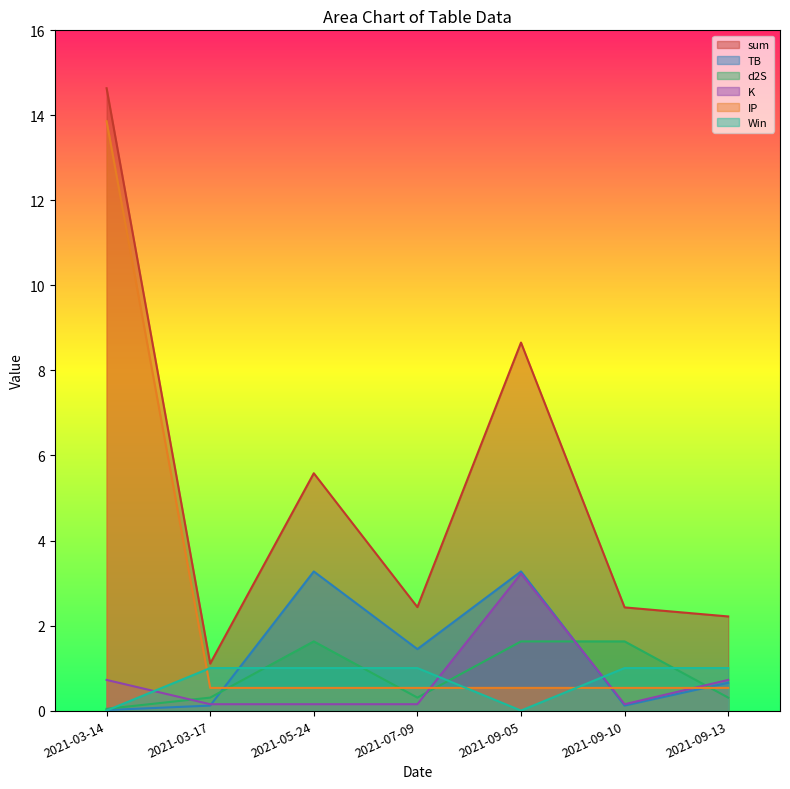

Is it true that K equals 0.1 at 2021-09-10?

True